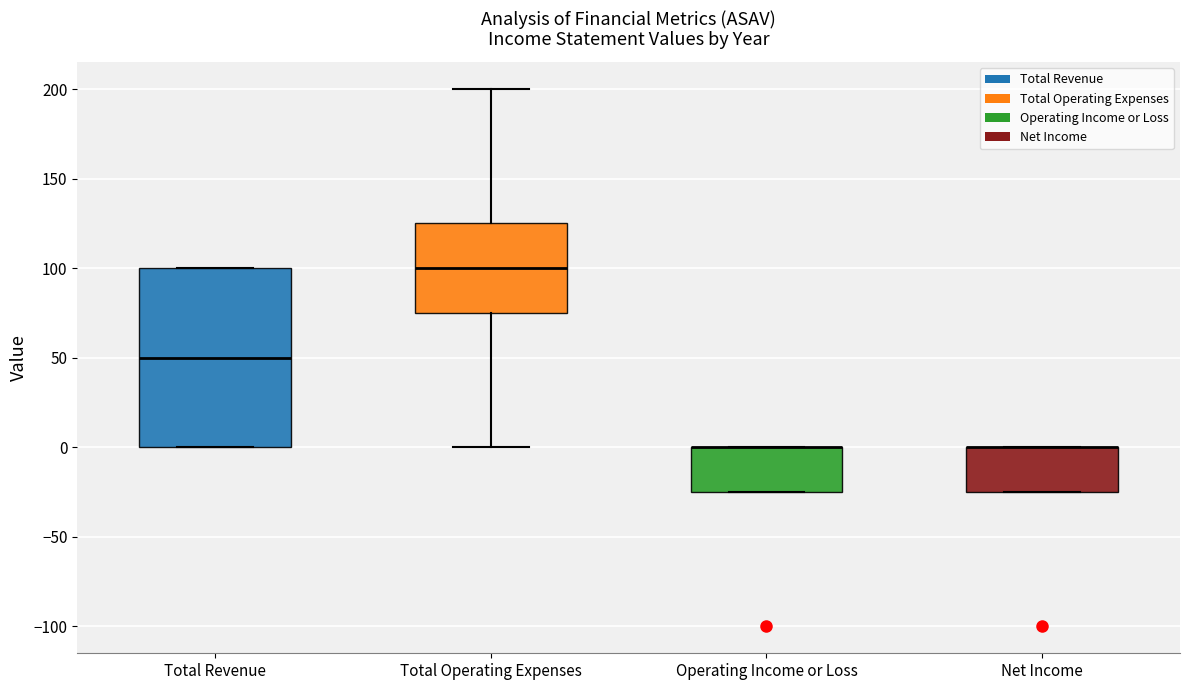

Reading left to right, transcribe this box plot: for each box, give where its median line is, the range the box spans, and where its two whiskers end, as read against the y-axis. The values are not printed on the chart, so give them approximately, as read against the axis.

Total Revenue: median 50, box 0 to 100, whiskers 0 to 100
Total Operating Expenses: median 100, box 75 to 125, whiskers 0 to 200
Operating Income or Loss: median 0 (drawn on the box's upper edge), box -25 to 0, whiskers -25 to 0
Net Income: median 0 (drawn on the box's upper edge), box -25 to 0, whiskers -25 to 0